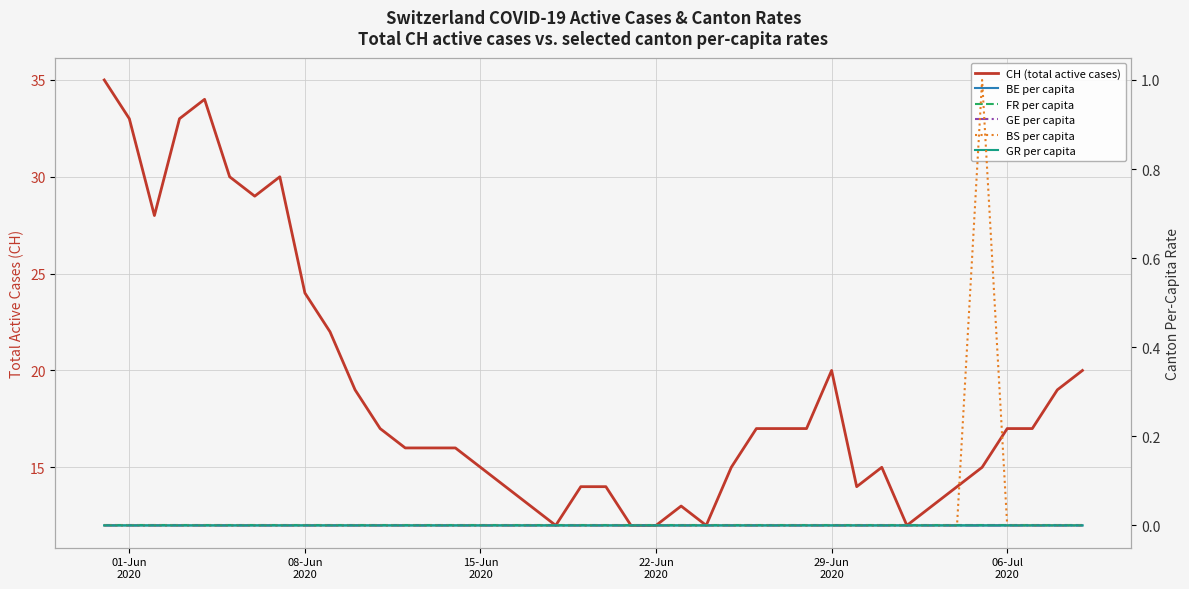

How many series are shown in this chart?

6